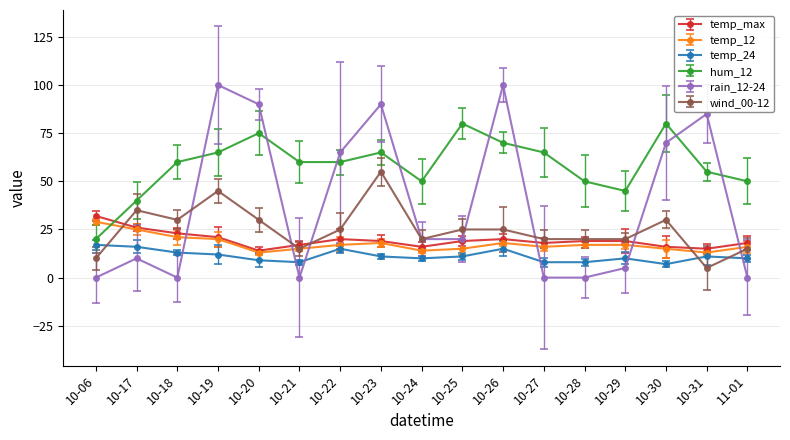

The value of temp_24 at 11-01 is 16. True or false?

False